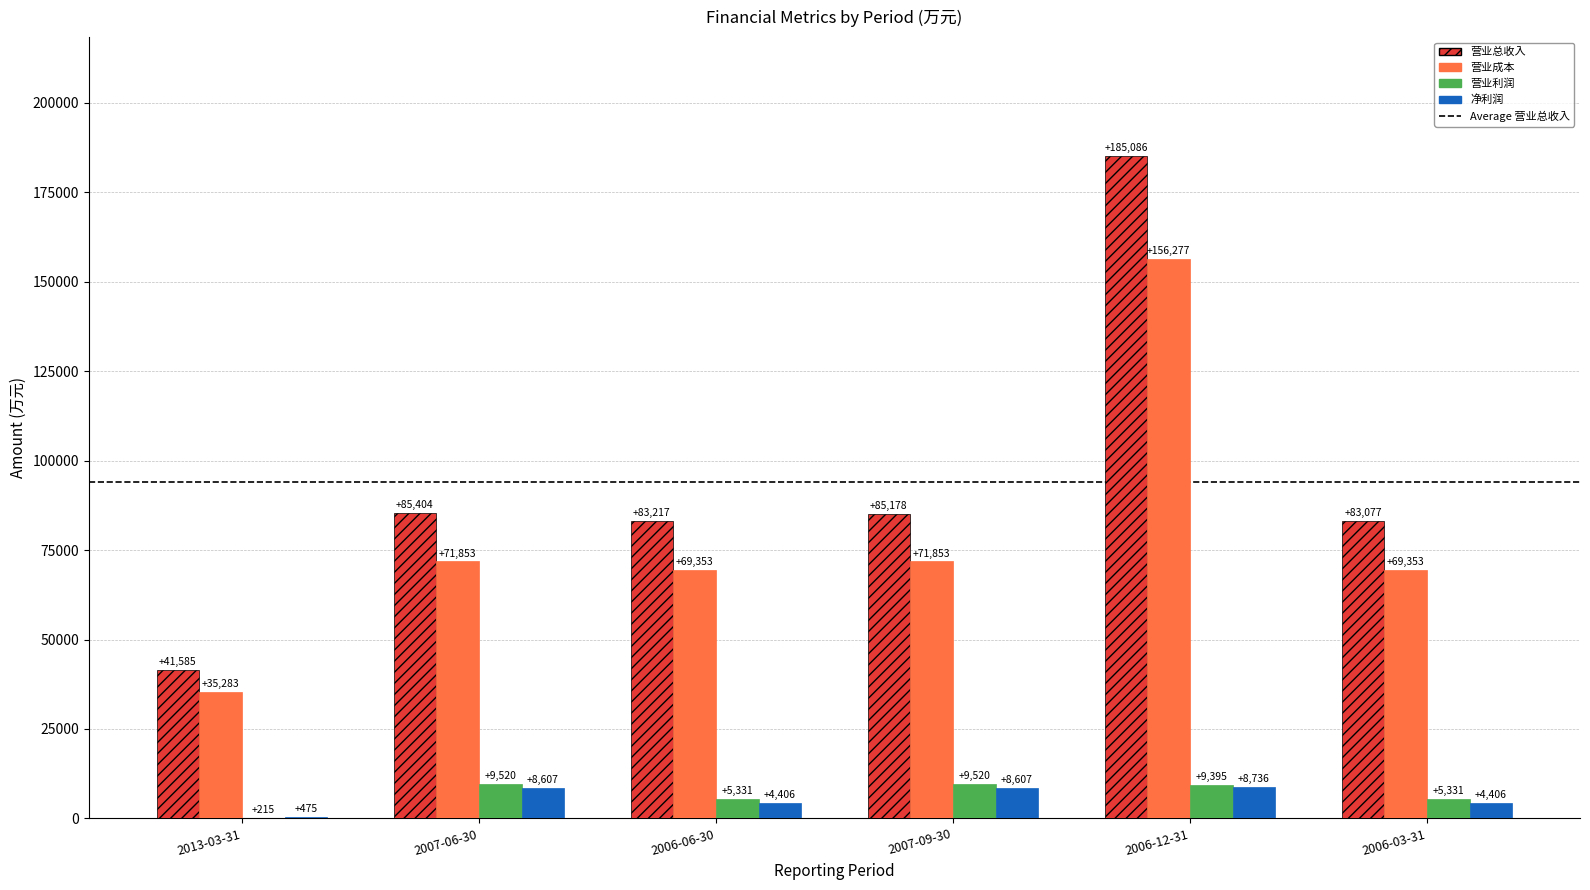

Reading left to right, extract all data points from this chart.

营业总收入: 2013-03-31=41585	2007-06-30=85404	2006-06-30=83217	2007-09-30=85178	2006-12-31=185086	2006-03-31=83077
营业成本: 2013-03-31=35283	2007-06-30=71853	2006-06-30=69353	2007-09-30=71853	2006-12-31=156277	2006-03-31=69353
营业利润: 2013-03-31=215	2007-06-30=9520	2006-06-30=5331	2007-09-30=9520	2006-12-31=9395	2006-03-31=5331
净利润: 2013-03-31=475	2007-06-30=8607	2006-06-30=4406	2007-09-30=8607	2006-12-31=8736	2006-03-31=4406